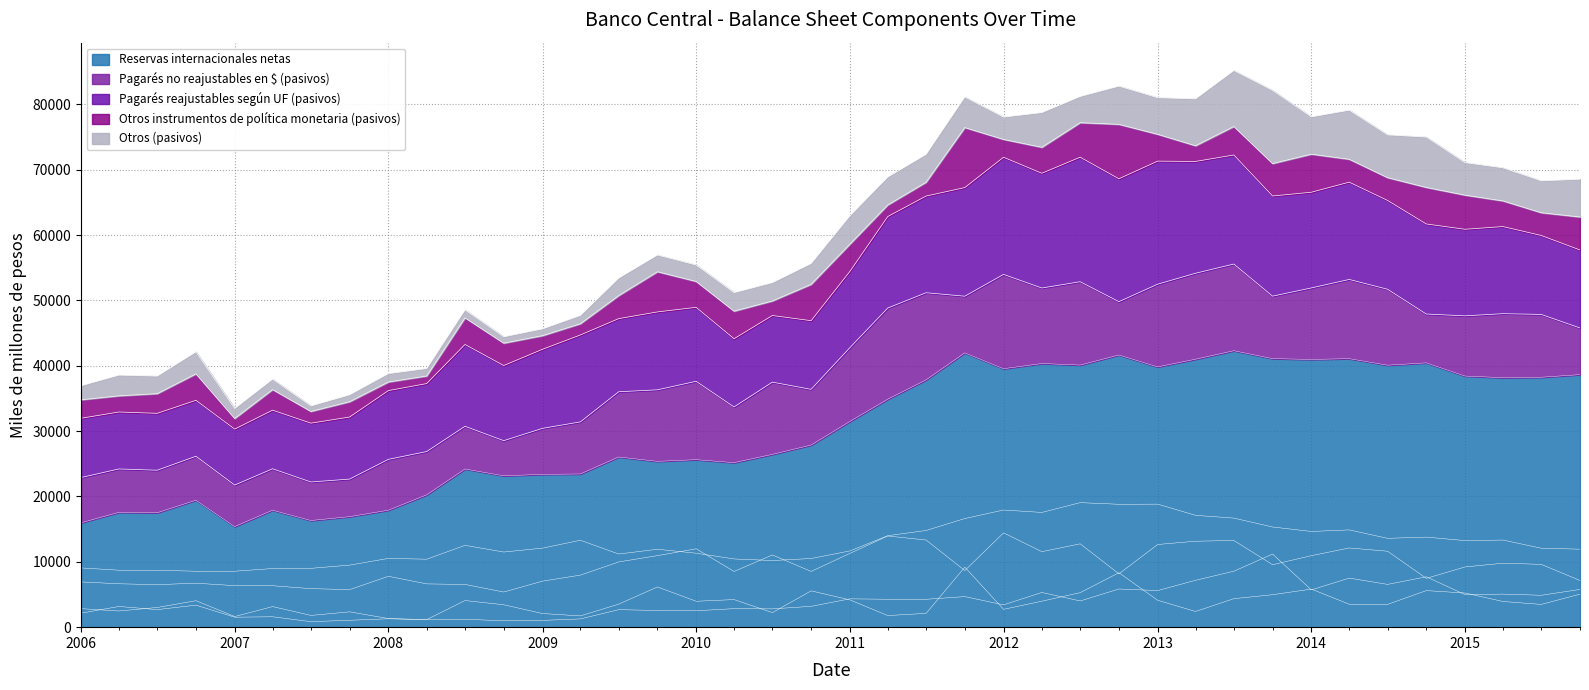

Between 2009-04 and 2008-10, which is larger?

2009-04